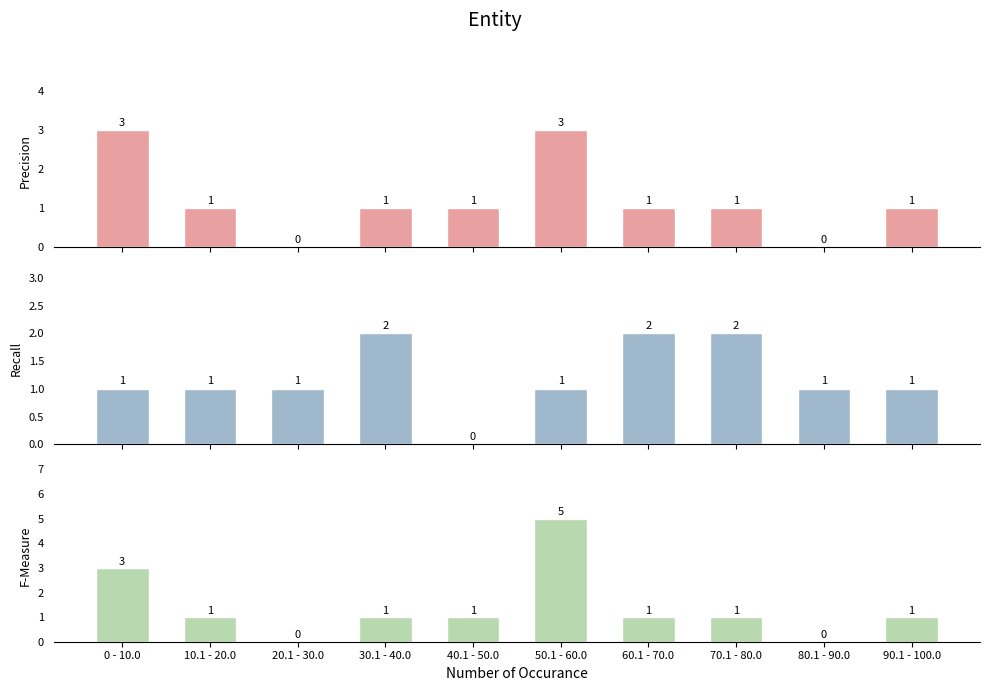

What is the value of the Precision bar at the 1st from the left?

3